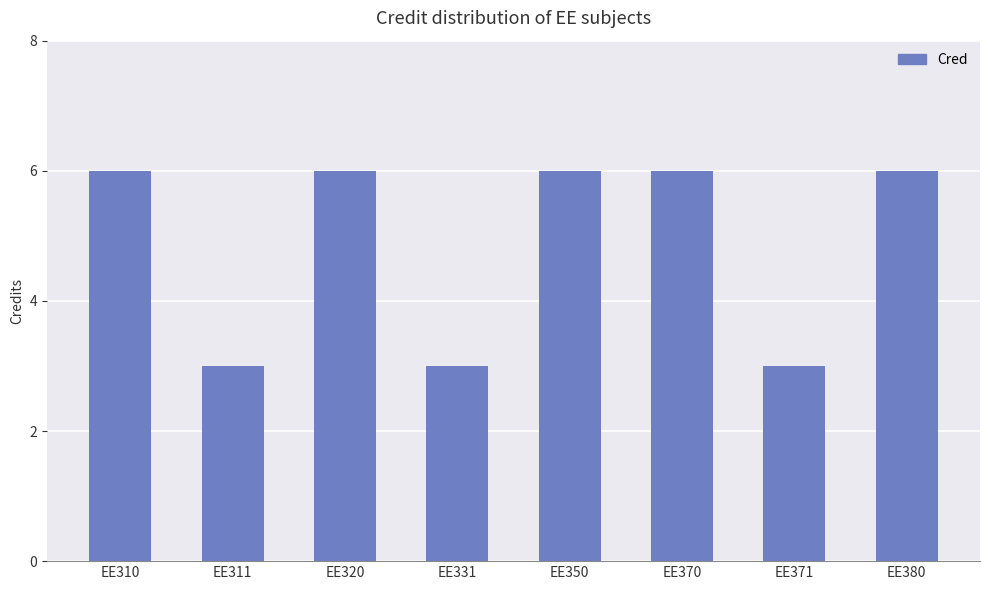

Reading right to left, what are all the values shown in this chart?

6	3	6	6	3	6	3	6